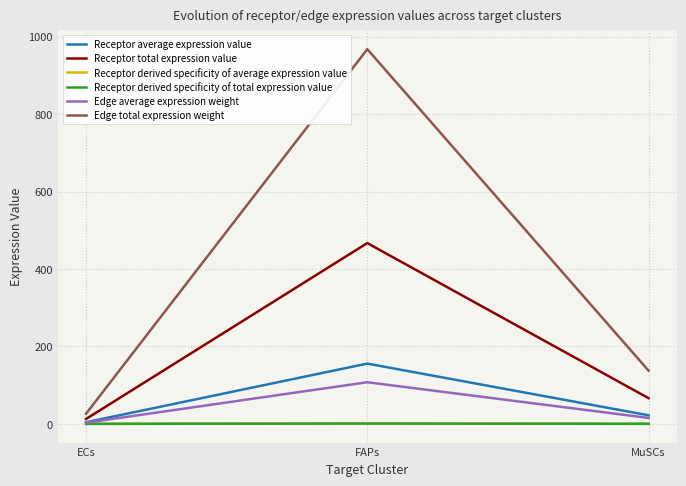

Does the chart have visible grid lines?

Yes